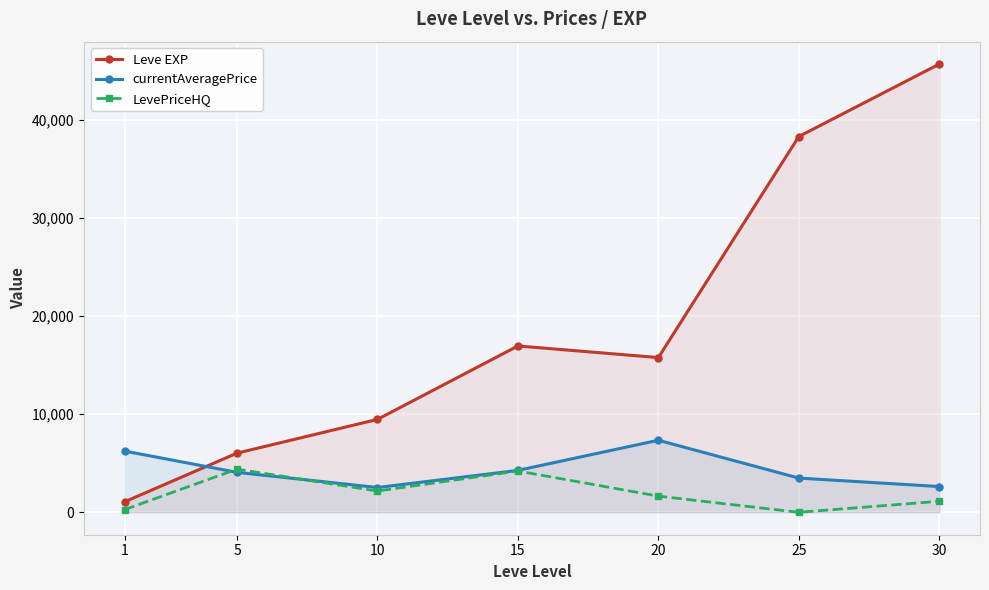

True or false: Leve EXP and LevePriceHQ intersect in this chart.

False